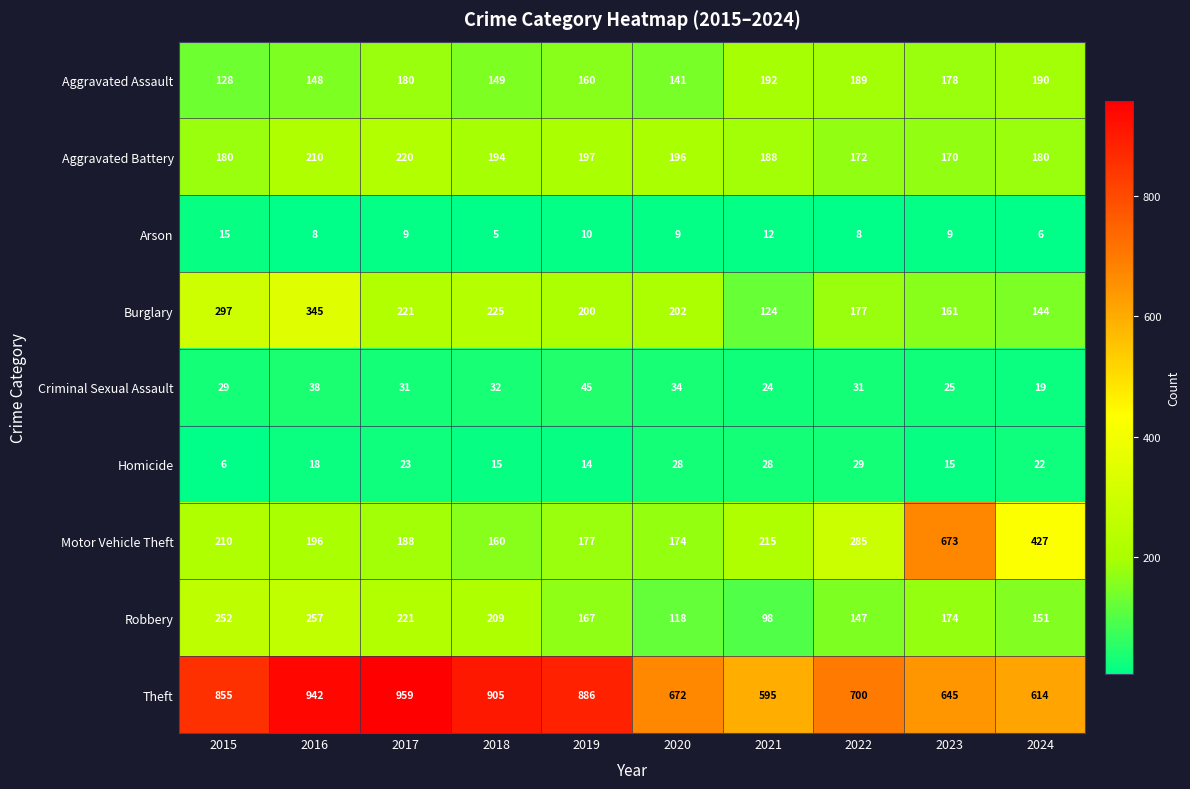

What is the minimum value shown in the chart?

5